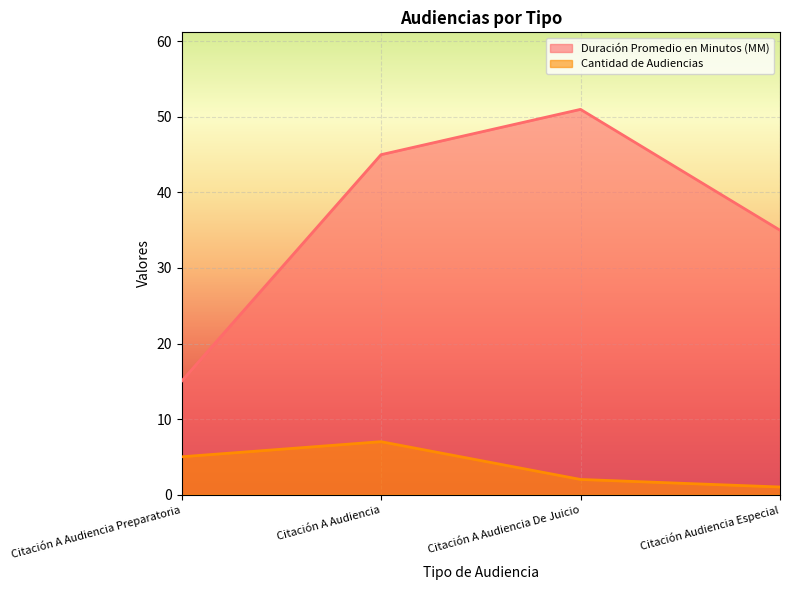

What are all the series names shown in the legend?

Duración Promedio en Minutos (MM), Cantidad de Audiencias